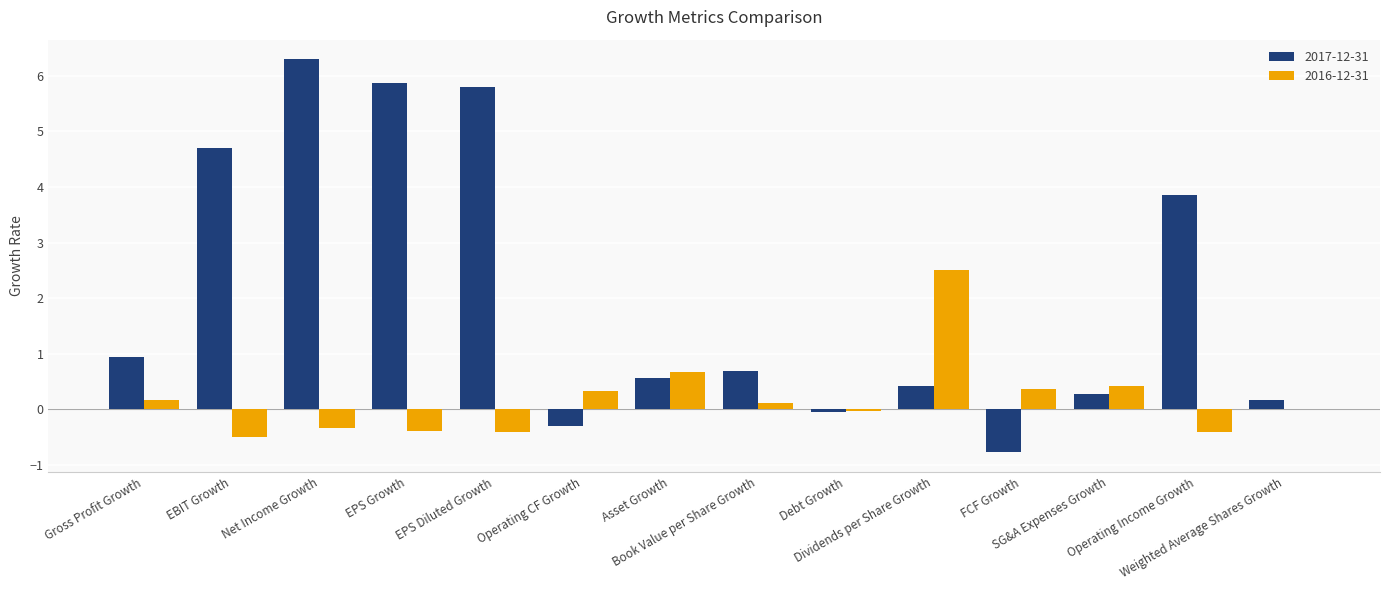

At which category is the sum across all series the highest?

Net Income Growth